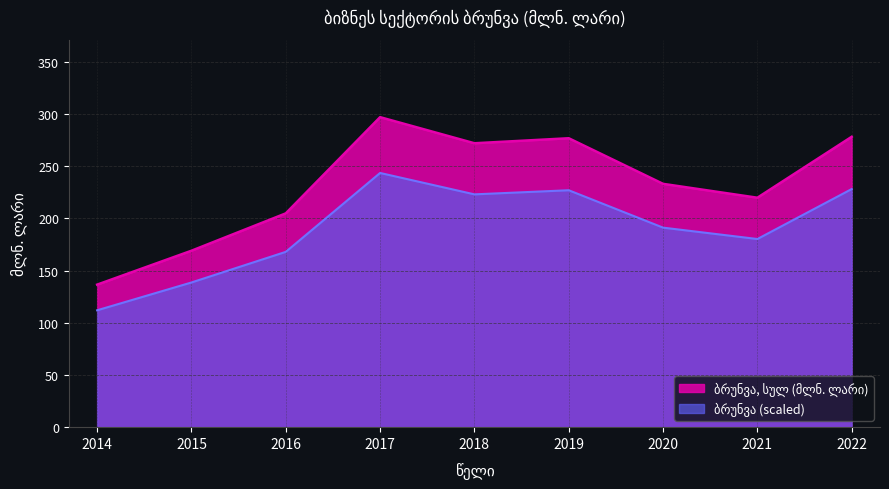

How many points are higher than both their immediate neighbors (excluding endpoints)?

2